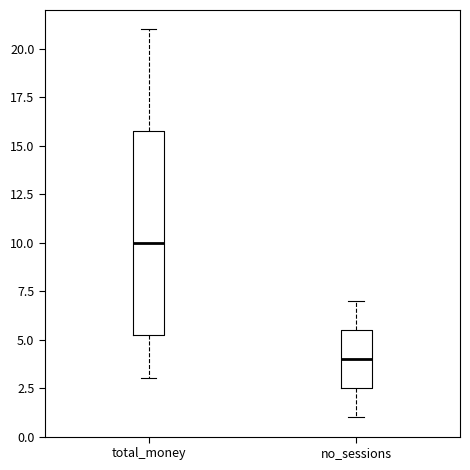

Reading left to right, transcribe this box plot: for each box, give where its median line is, the range the box spans, and where its two whiskers end, as read against the y-axis. The values are not printed on the chart, so give them approximately, as read against the axis.

total_money: median 10.0, box 5.5 to 16.0, whiskers 3.0 to 21.0
no_sessions: median 4.0, box 2.5 to 5.5, whiskers 1.0 to 7.0